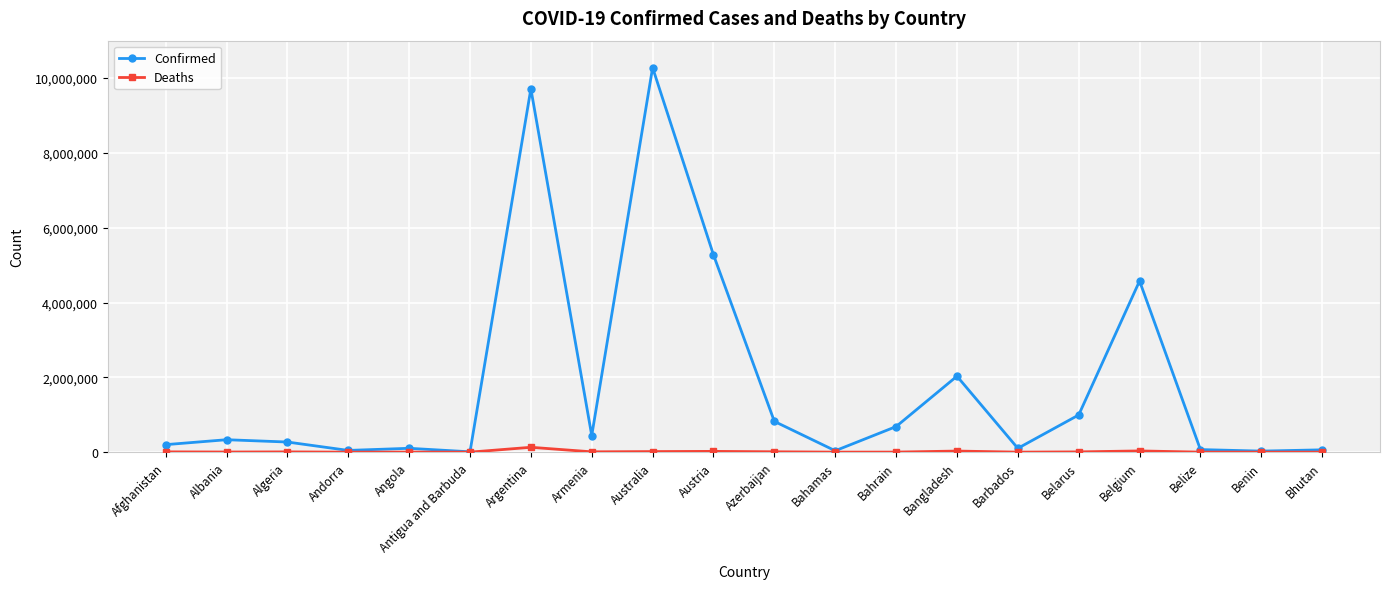

The Confirmed series shows 200626 at Afghanistan. True or false?

True